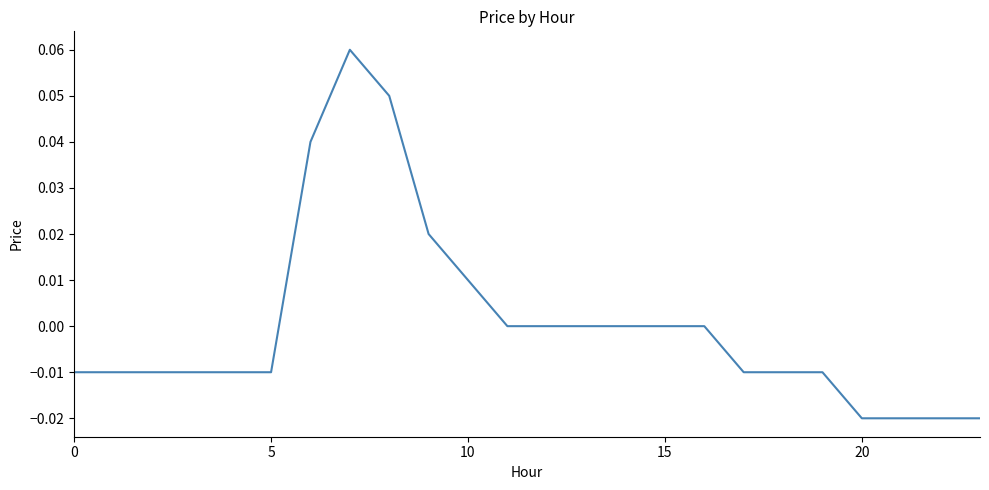

How many lines are shown in the chart?

1